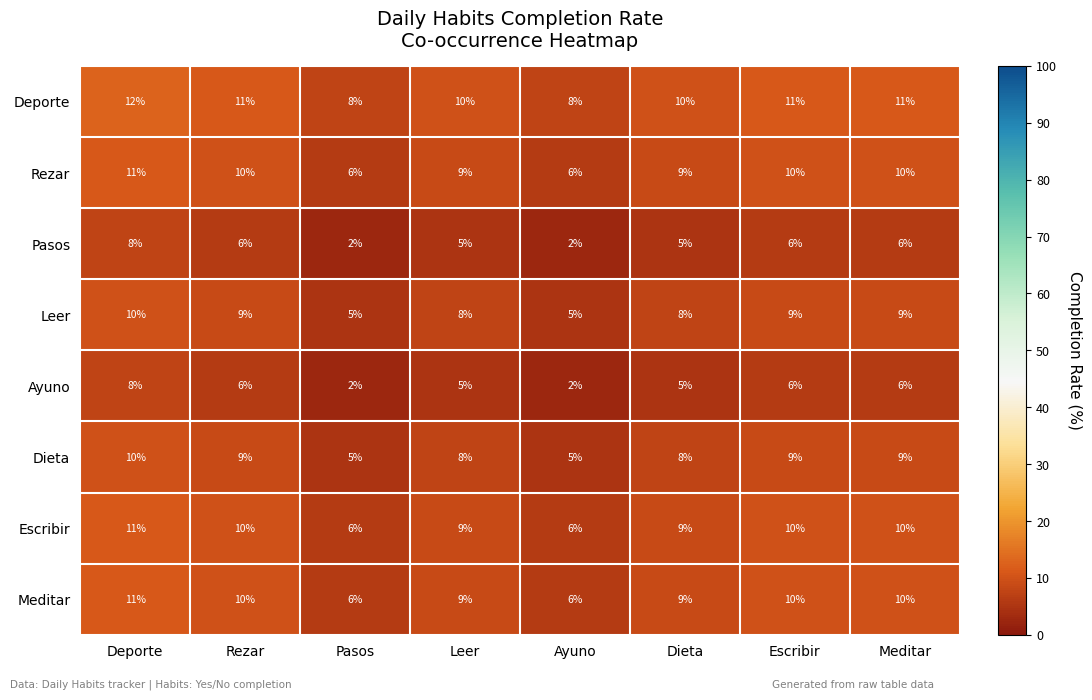

Is it true that Escribir equals 5 at Deporte?

False